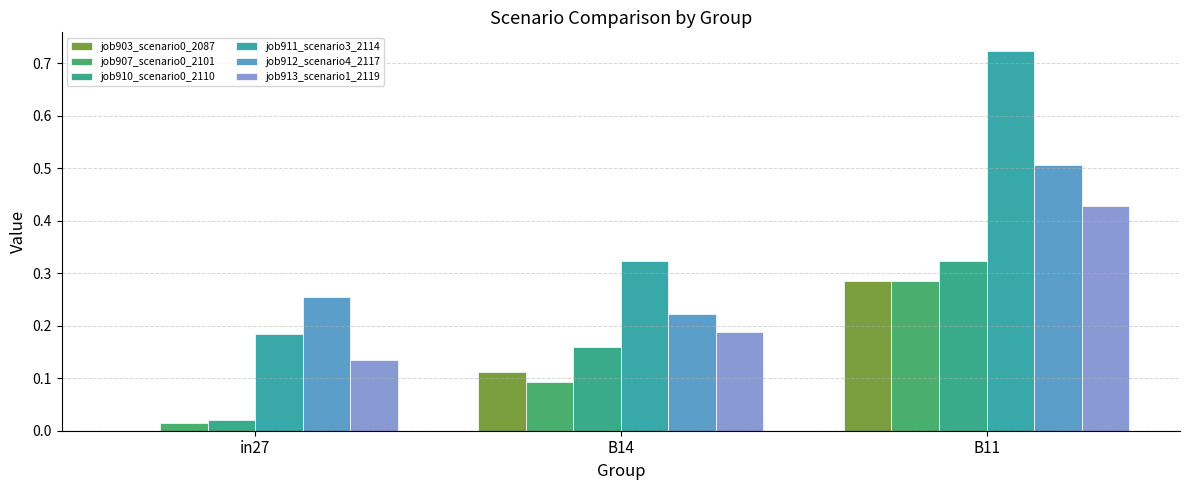

At which label is job913_scenario1_2119 closest to 0?

in27